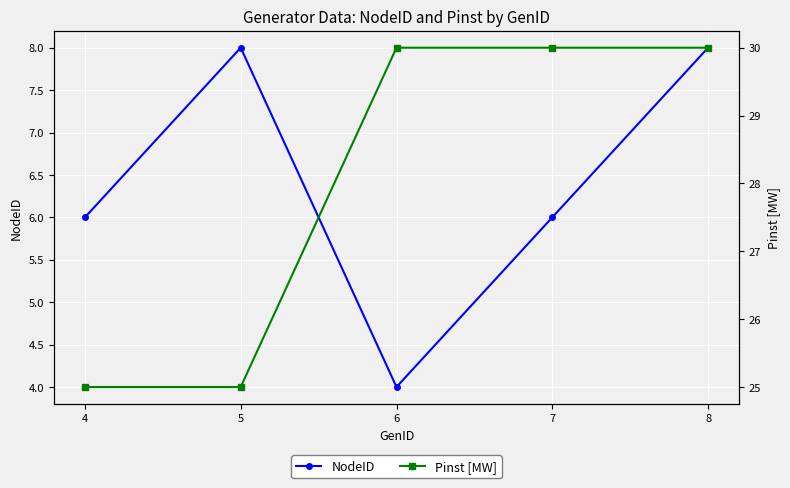

What is the sum of the NodeID values at 6 and 4?

10